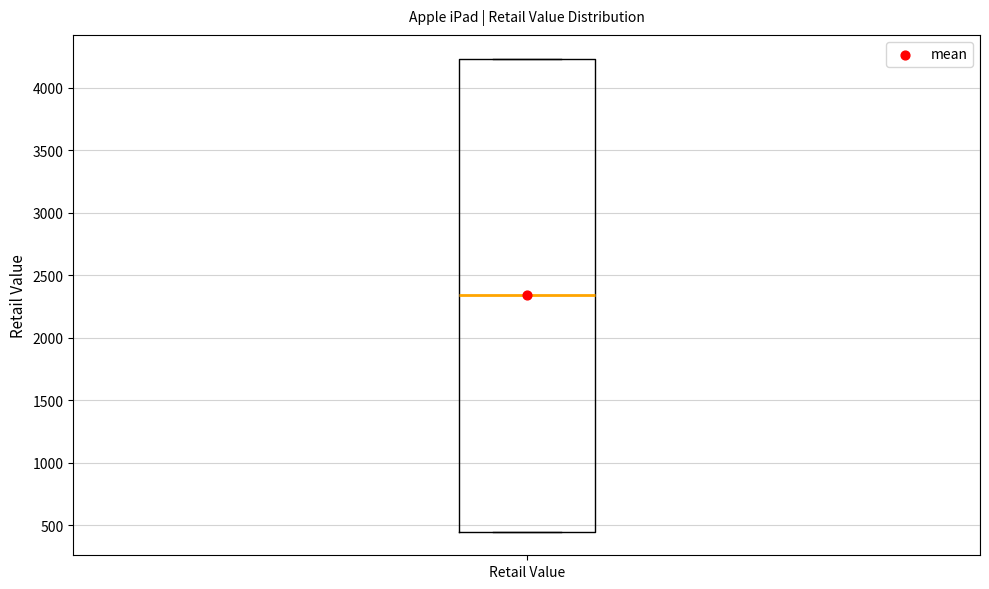

Transcribe this box plot: give where the median line is, the range the box spans, and where the two whiskers end, as read against the y-axis. The values are not printed on the chart, so give them approximately, as read against the axis.

median 2350, box 450 to 4250, whiskers 450 to 4250